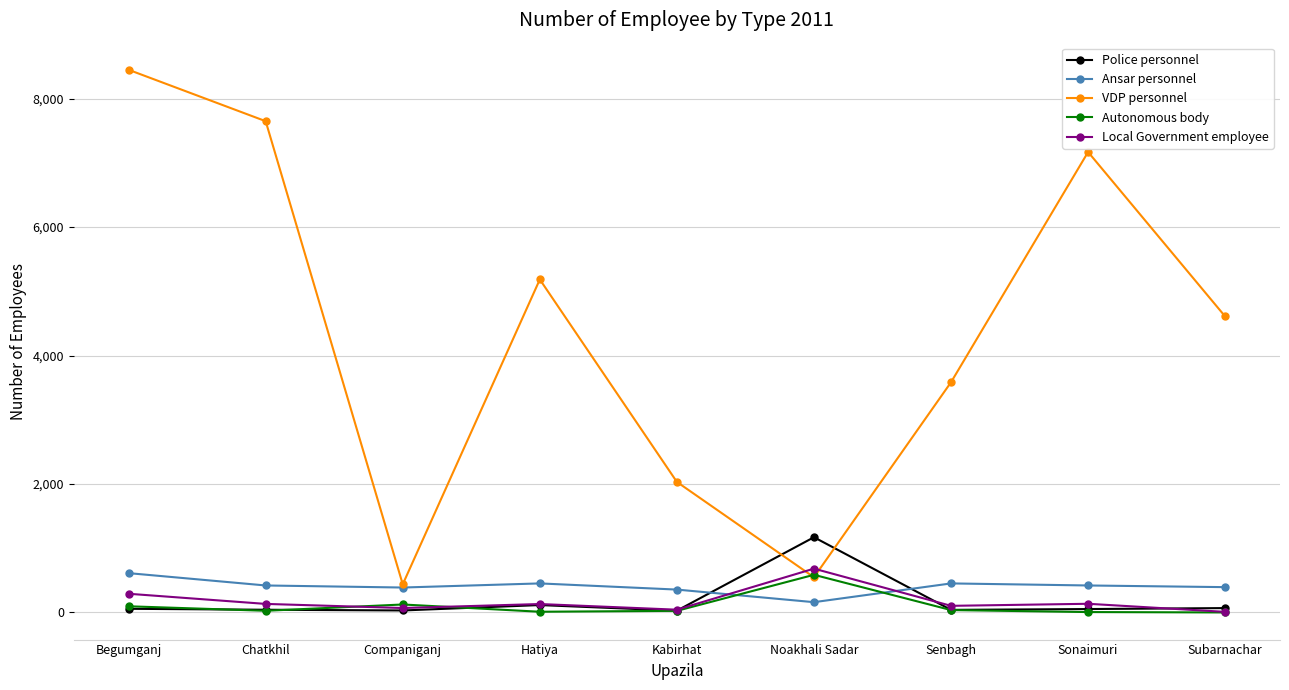

Which series changed the most between Companiganj and Hatiya?

VDP personnel